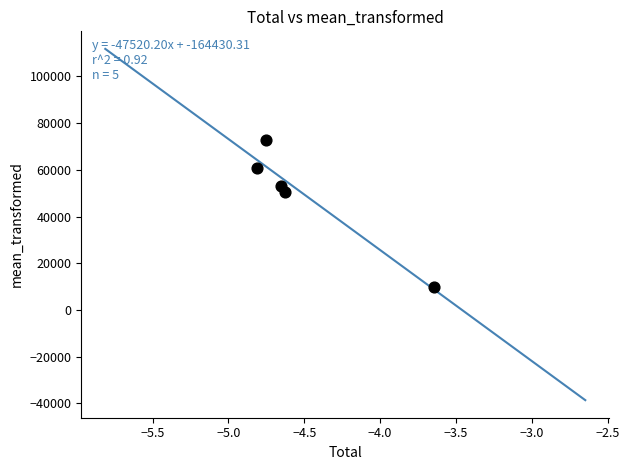

What is the average X value?

-4.5